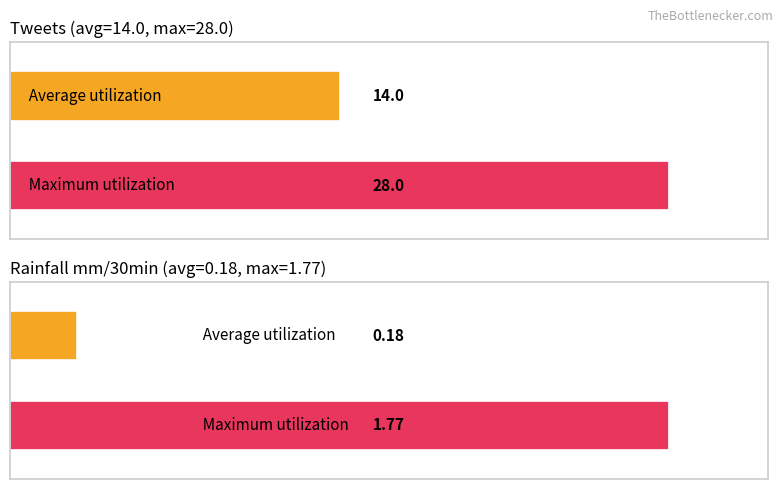

What is the label of the 4th bar from the right?

tweets